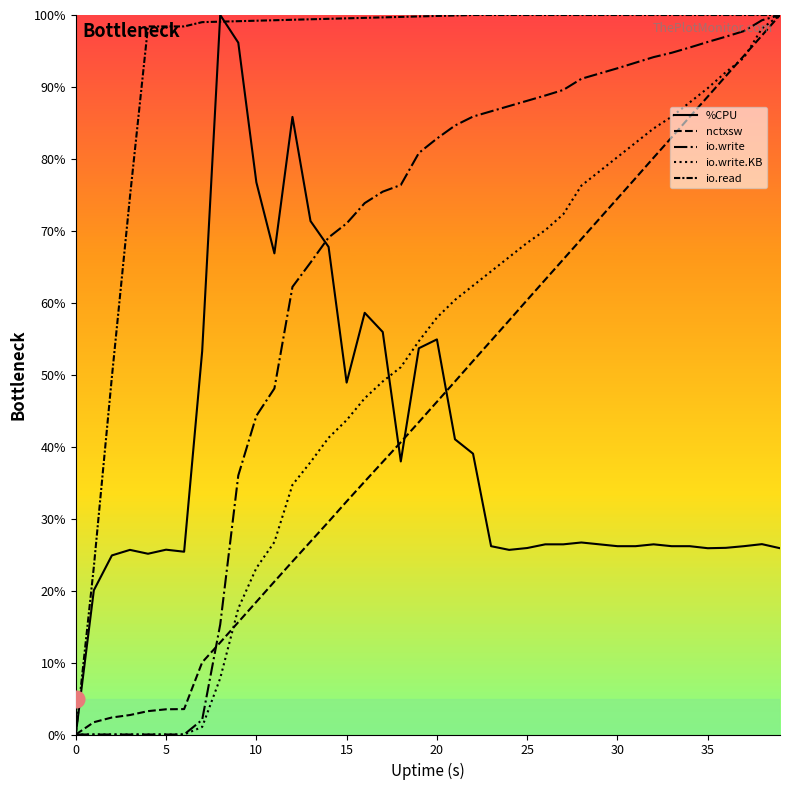

Is this an area chart (filled region under the line)?

No